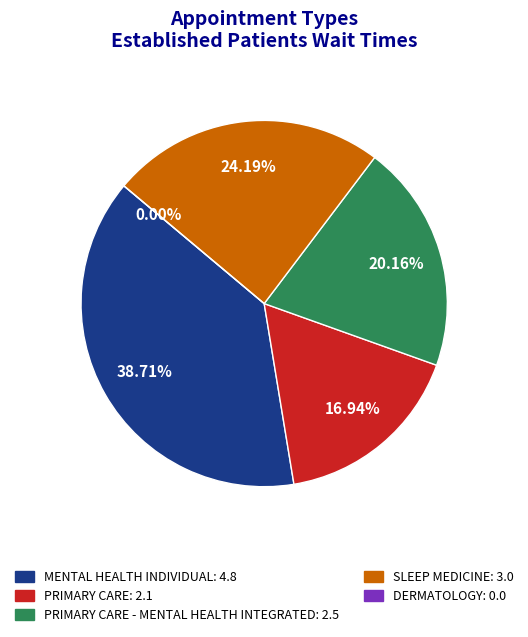

Is DERMATOLOGY the majority of the pie?

No